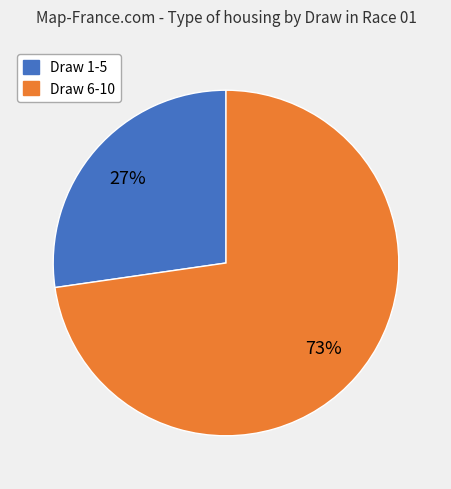

To the nearest percent, what is the average slice percentage?

50%